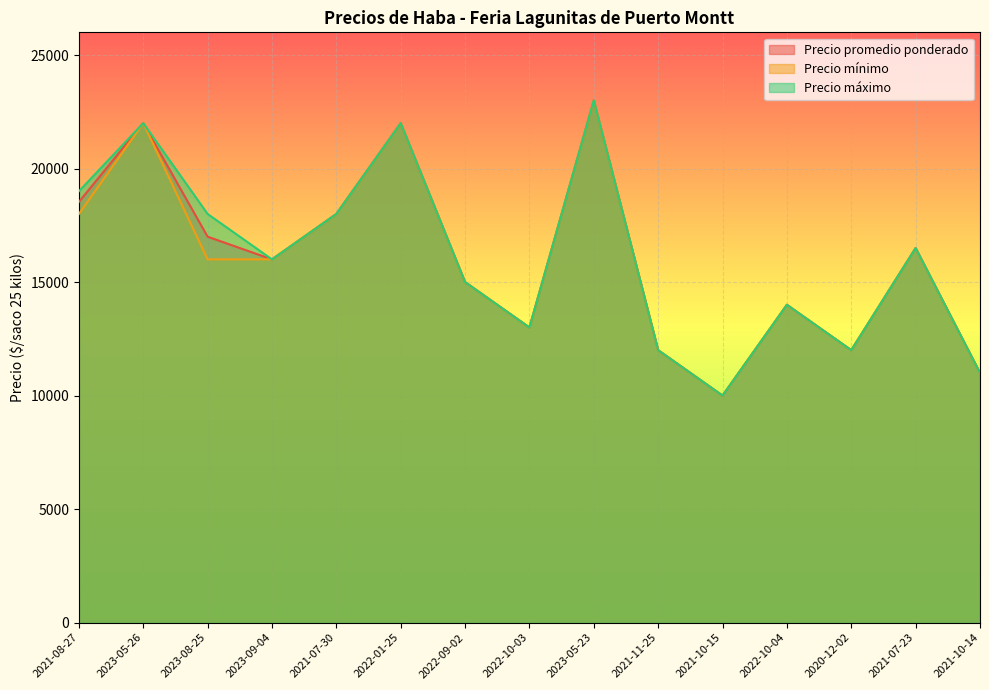

Reading left to right, extract all data points from this chart.

Precio promedio ponderado: 18529	22000	17000	16000	18000	22000	15000	13000	23000	12000	10000	14000	12000	16500	11000
Precio mínimo: 18000	22000	16000	16000	18000	22000	15000	13000	23000	12000	10000	14000	12000	16500	11000
Precio máximo: 19000	22000	18000	16000	18000	22000	15000	13000	23000	12000	10000	14000	12000	16500	11000